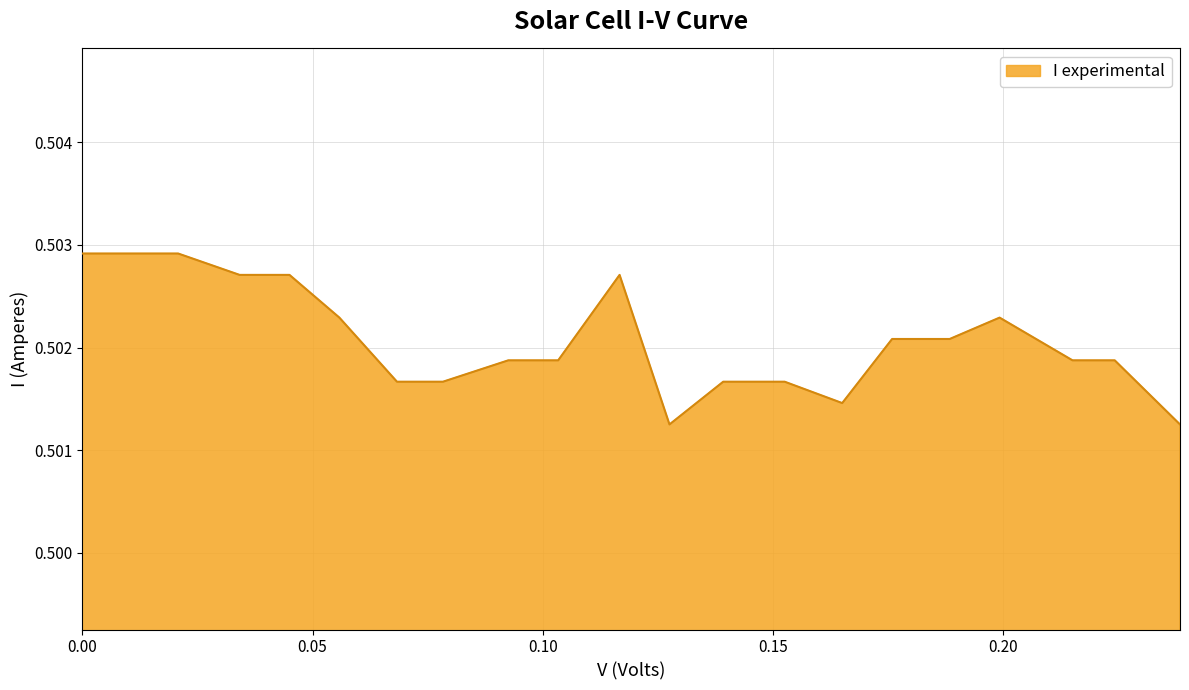

How many lines are shown in the chart?

1